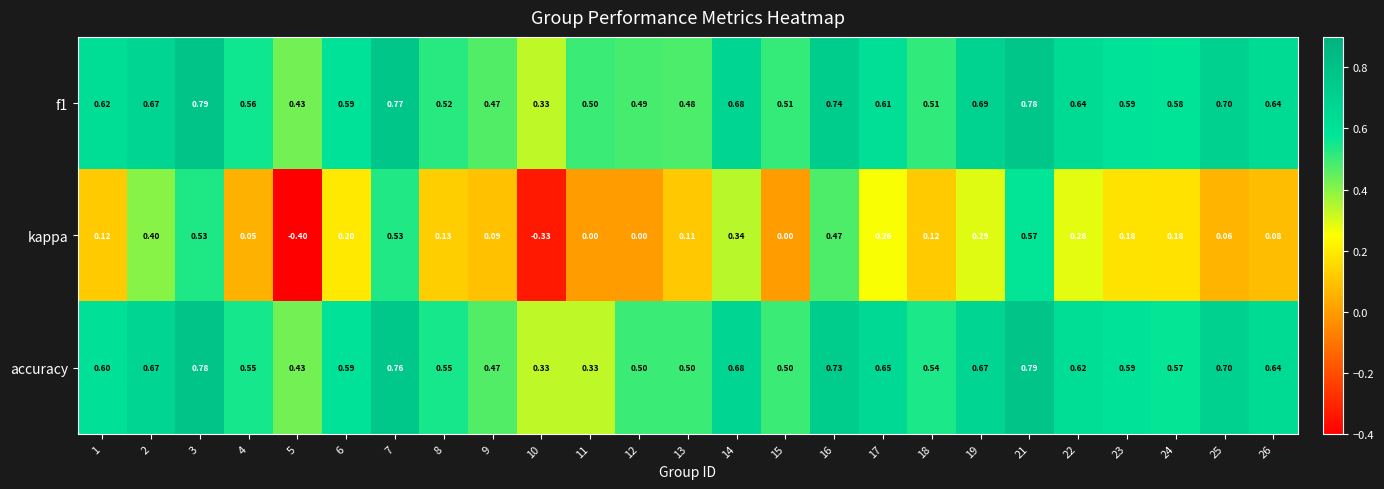

Which series has the widest spread of values?

kappa